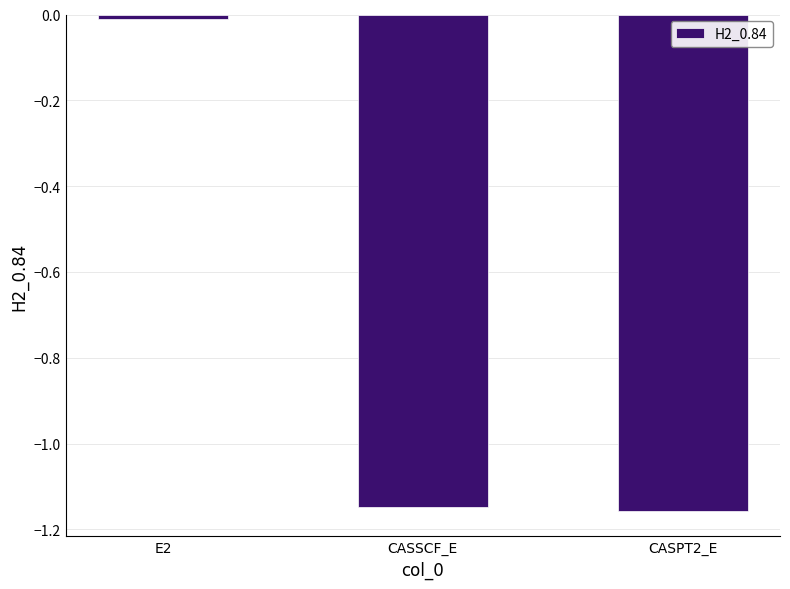

At which label does the data first exceed -1?

E2